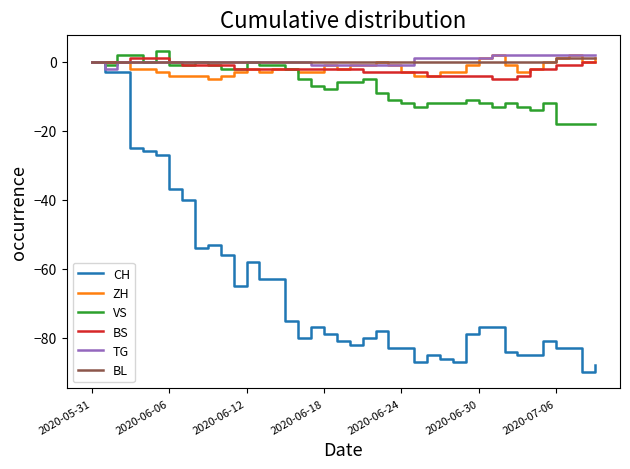

Reading left to right, what are all the values shown in this chart?

CH: 0	-3	-3	-25	-26	-27	-37	-40	-54	-53	-56	-65	-58	-63	-63	-75	-80	-77	-79	-81	-82	-80	-78	-83	-83	-87	-85	-86	-87	-79	-77	-77	-84	-85	-85	-81	-83	-83	-90	-88
ZH: 0	0	0	-2	-2	-3	-4	-4	-4	-5	-4	-3	-2	-3	-2	-2	-3	-3	-1	-2	-1	-1	0	-1	-3	-4	-4	-3	-3	-1	1	2	-1	-3	-2	0	1	2	0	1
VS: 0	-1	2	2	0	3	-1	-1	0	-1	-2	-2	0	-1	-1	-2	-5	-7	-8	-6	-6	-5	-9	-11	-12	-13	-12	-12	-12	-11	-12	-13	-12	-13	-14	-12	-18	-18	-18	-18
BS: 0	0	0	1	1	1	0	-1	-1	-1	-1	-2	-2	-2	-2	-2	-2	-2	-2	-2	-2	-3	-3	-3	-3	-3	-4	-4	-4	-4	-4	-5	-5	-4	-2	-2	-1	-1	0	0
TG: 0	-2	0	0	0	0	0	0	0	0	0	0	0	0	0	0	0	-1	-1	-1	-1	-1	-1	-1	-1	1	1	1	1	1	1	2	2	2	2	2	2	2	2	2
BL: 0	0	0	0	0	0	0	0	0	0	0	0	0	0	0	0	0	0	0	0	0	0	0	0	0	0	0	0	0	0	0	0	0	0	0	0	1	1	1	1